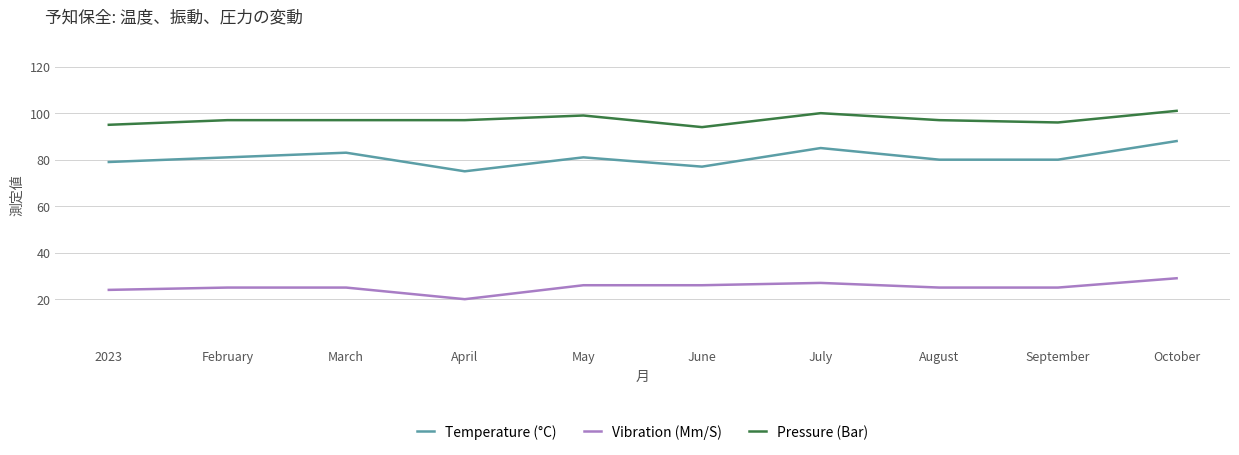

Does the chart have visible grid lines?

Yes